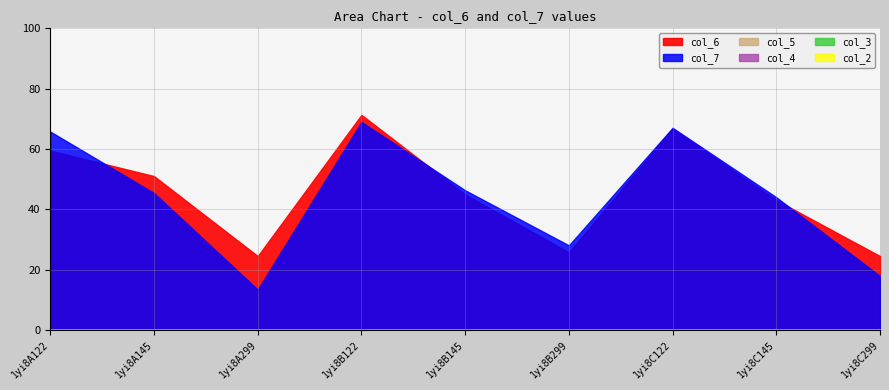

Rank the categories by col_4 value from highest to lowest.

1yi8A122, 1yi8A145, 1yi8A299, 1yi8B122, 1yi8B145, 1yi8B299, 1yi8C122, 1yi8C145, 1yi8C299